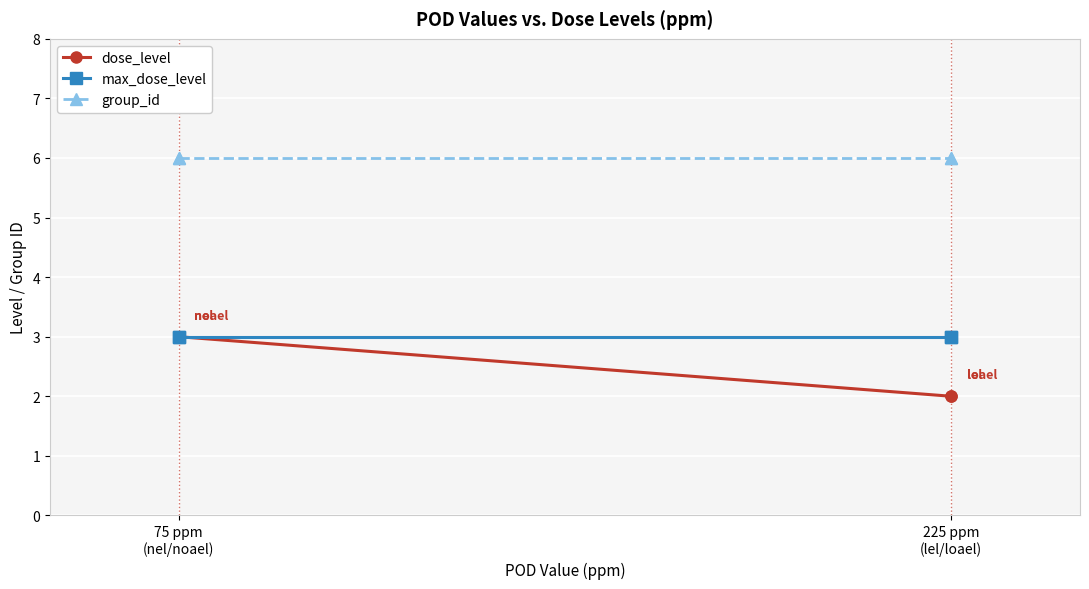

Is it true that max_dose_level equals 5 at 225 ppm (lel/loael)?

False